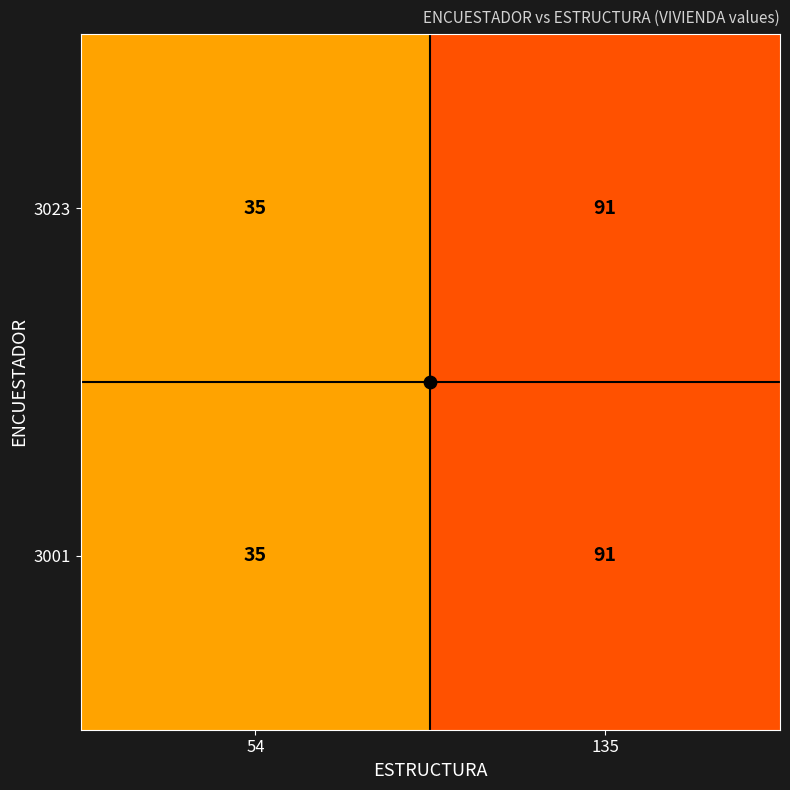

What is the sum of the 3023 values at 135 and 54?

126